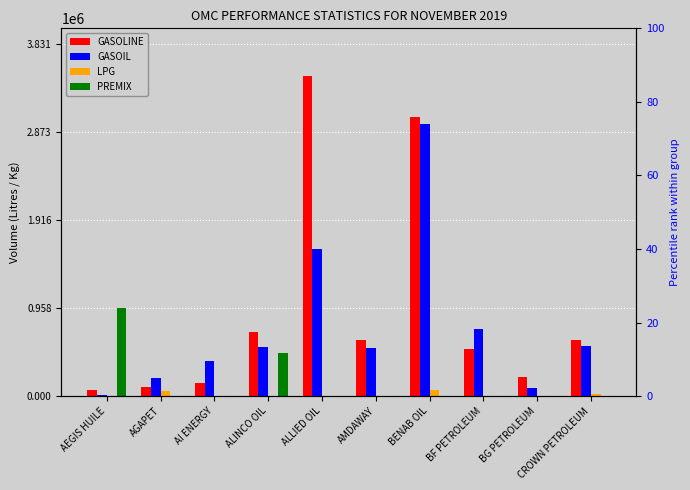

Is the value of PREMIX at AI ENERGY greater than the value of GASOLINE at ALINCO OIL?

No